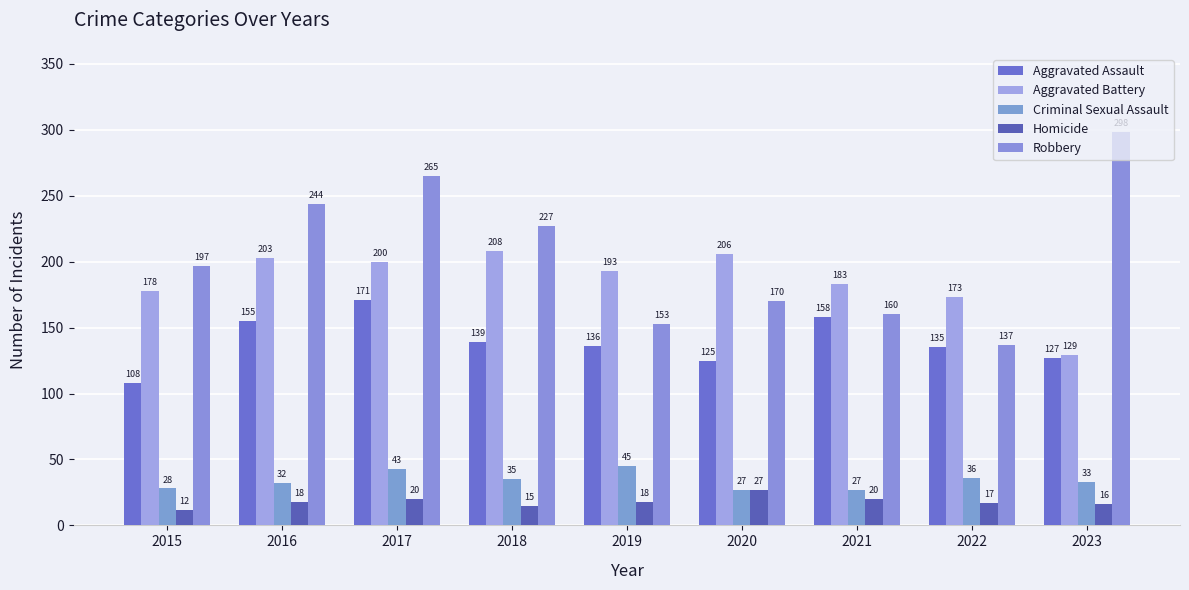

What are all the series names shown in the legend?

Aggravated Assault, Aggravated Battery, Criminal Sexual Assault, Homicide, Robbery